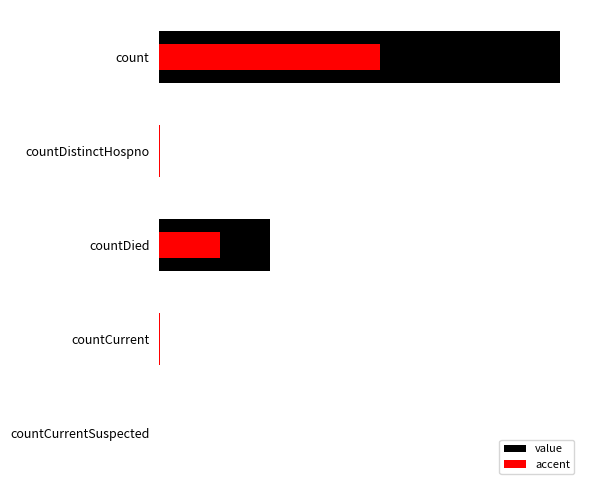

Rank the series at countDistinctHospno from highest to lowest value.

value, accent